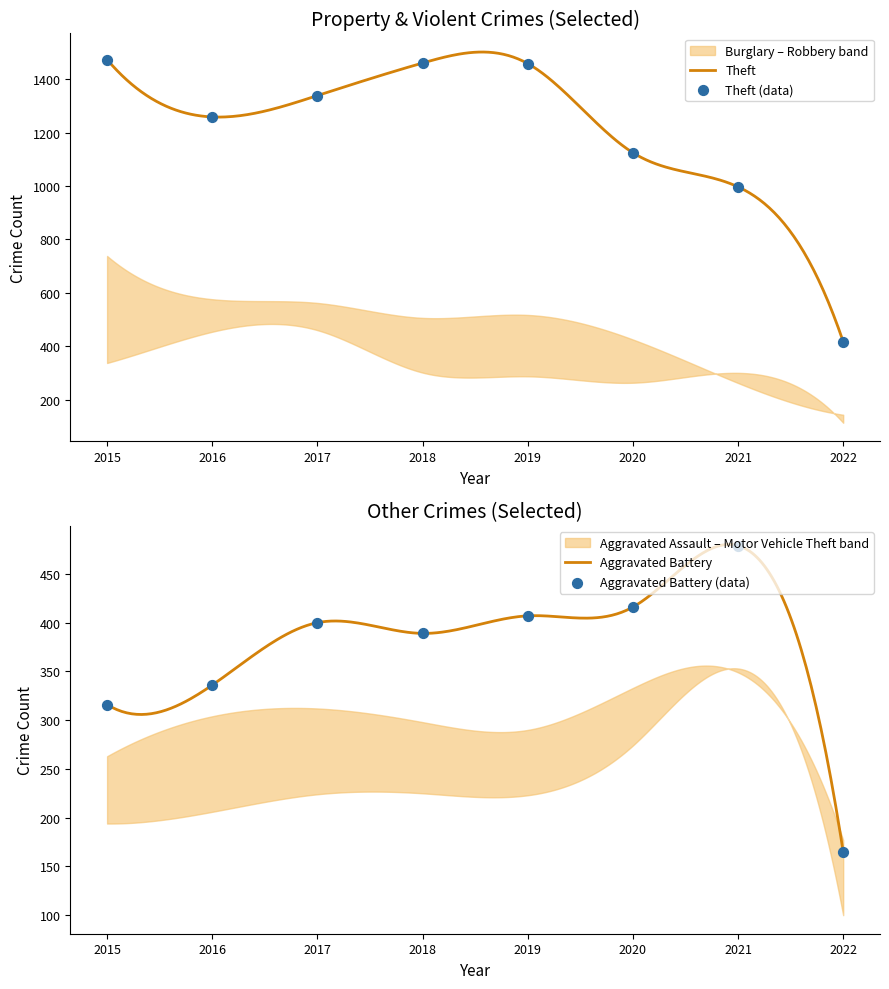

Which series has the largest total across all categories?

Theft